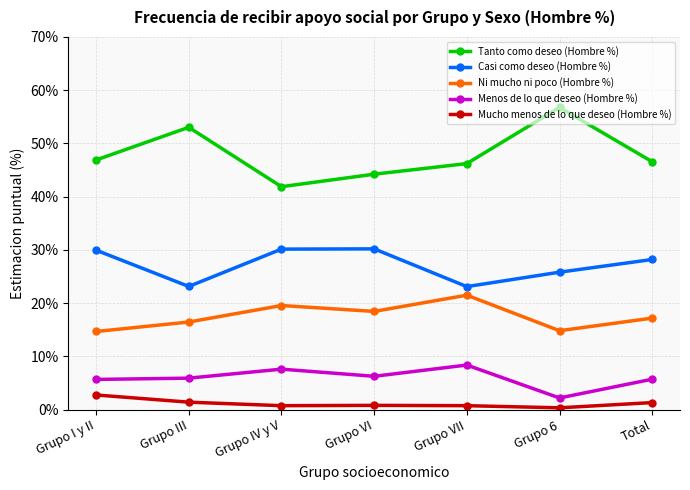

What is the difference between the Ni mucho ni poco (Hombre %) values at Total and Grupo VII?

4.3